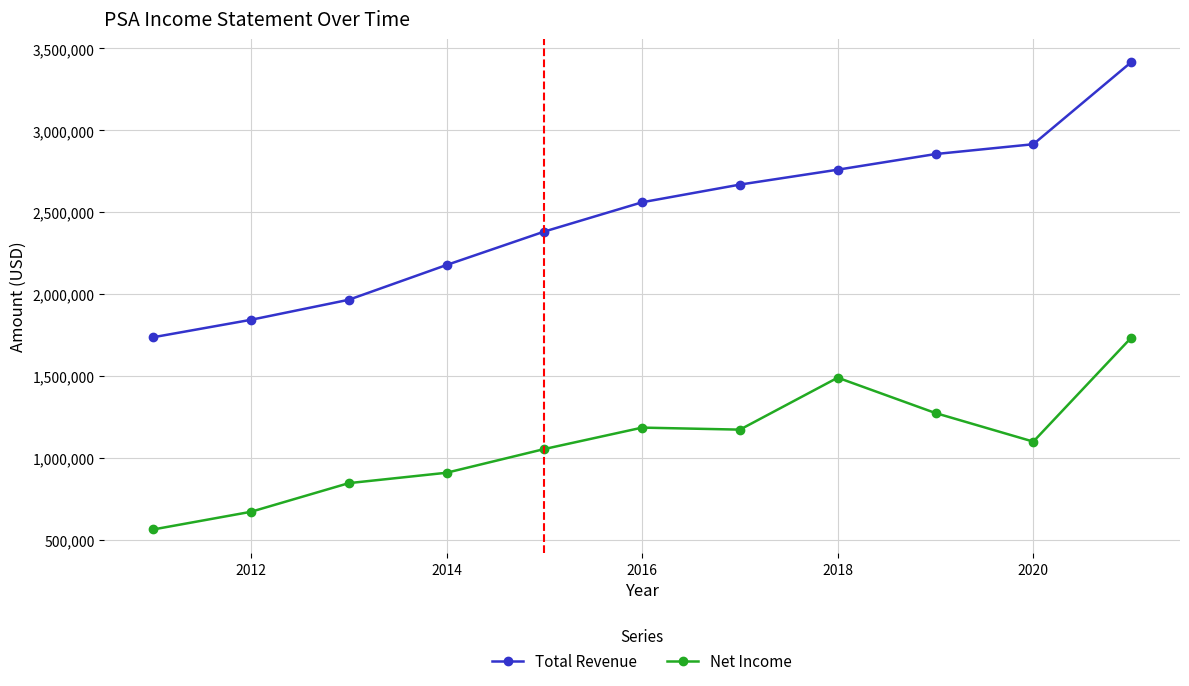

How many distinct data groups are displayed?

2